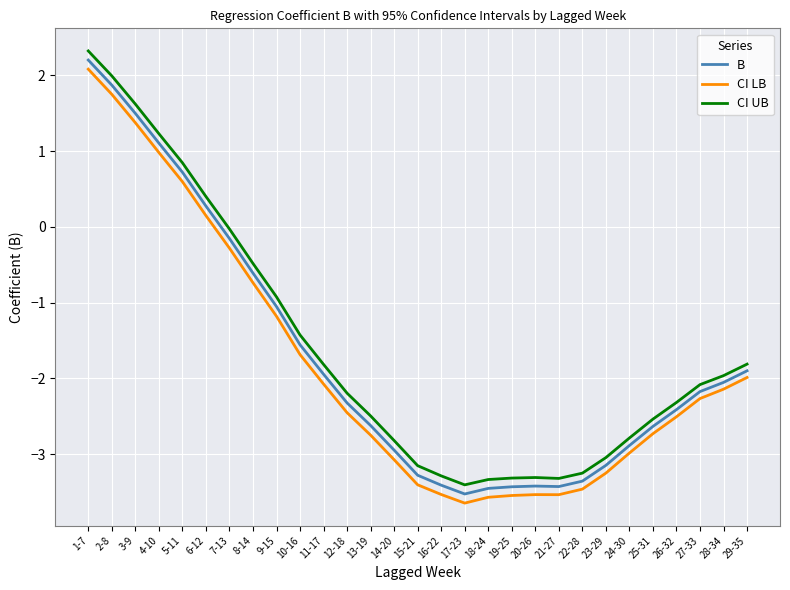

Which series changed the most between 16-22 and 24-30?

CI LB